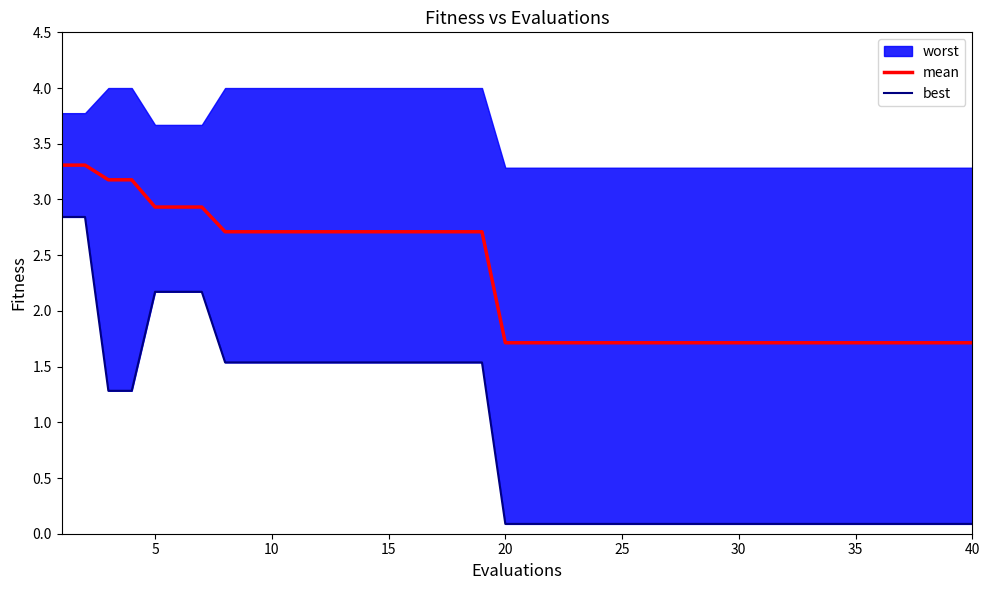

What is the maximum value for mean?

3.3